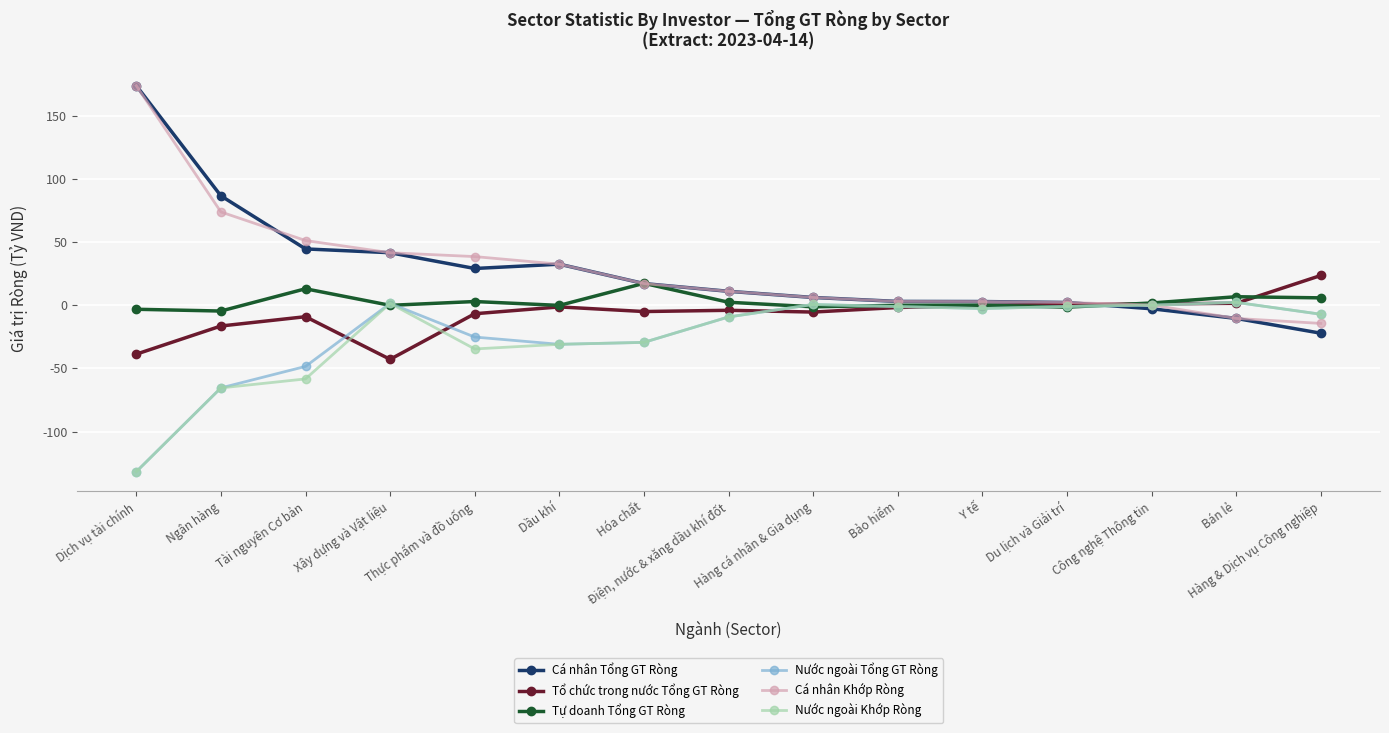

At which label does Cá nhân Tổng GT Ròng first exceed 10?

Dịch vụ tài chính